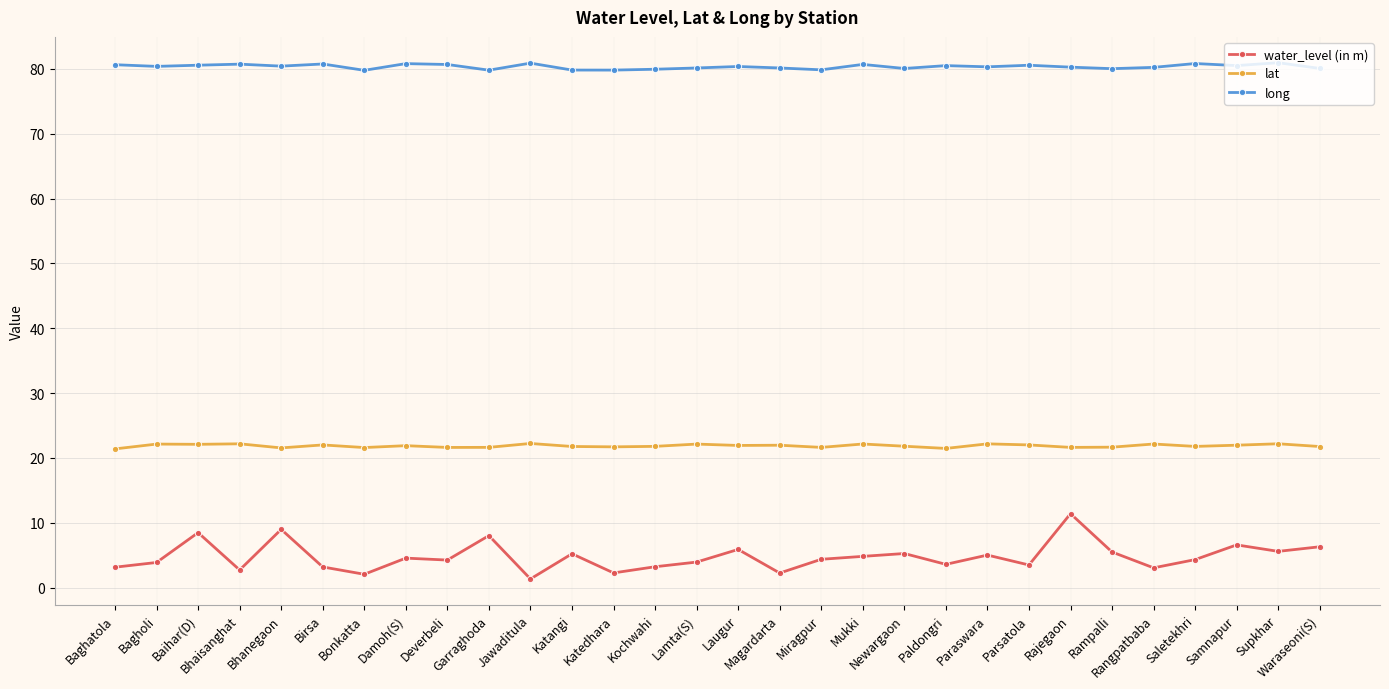

What is the highest value of the long series?

80.9